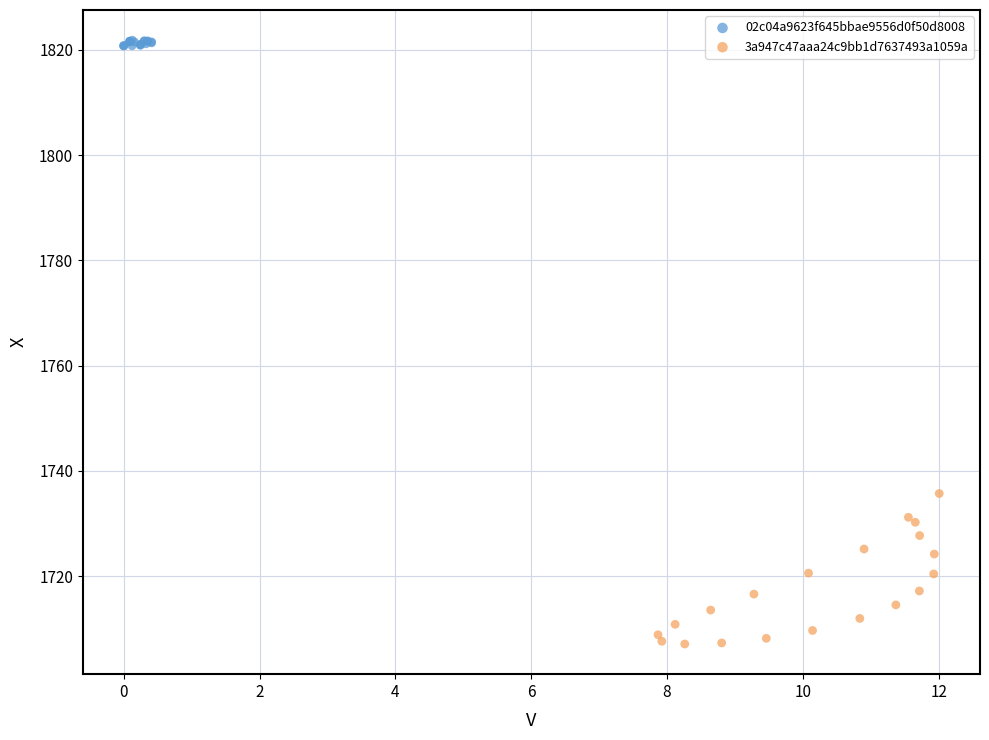

Which series contains the highest Y value?

02c04a9623f645bbae9556d0f50d8008